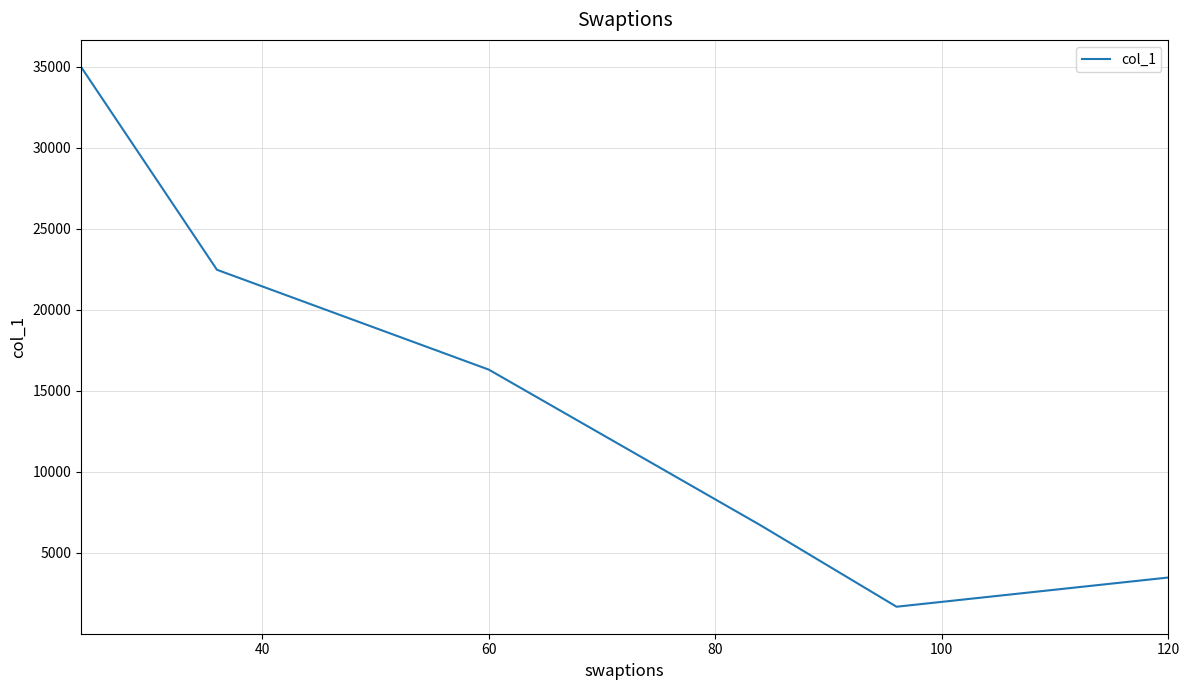

True or false: there are more than 0 points higher than both neighbors.

False